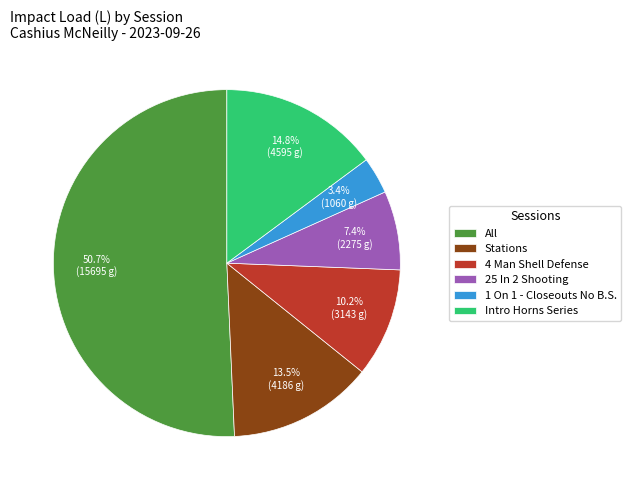

Rank the categories by value from lowest to highest.

1 On 1 - Closeouts No B.S., 25 In 2 Shooting, 4 Man Shell Defense, Stations, Intro Horns Series, All